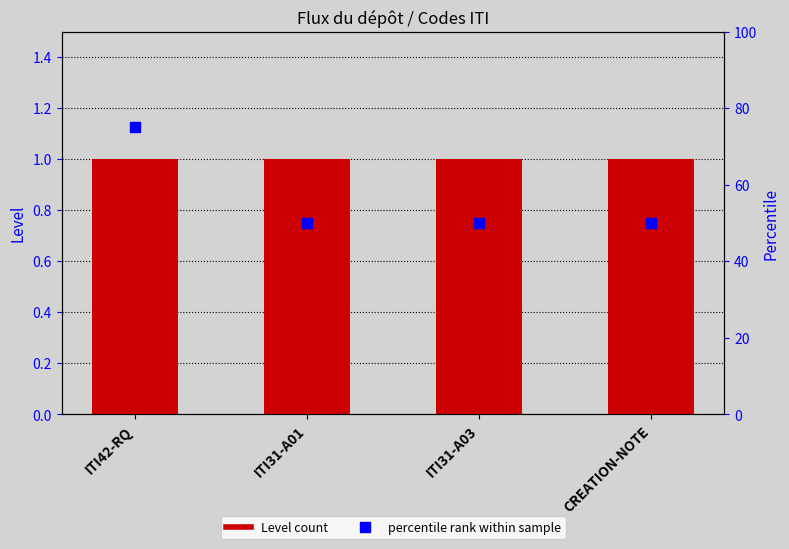

At which category is the sum across all series the highest?

ITI42-RQ